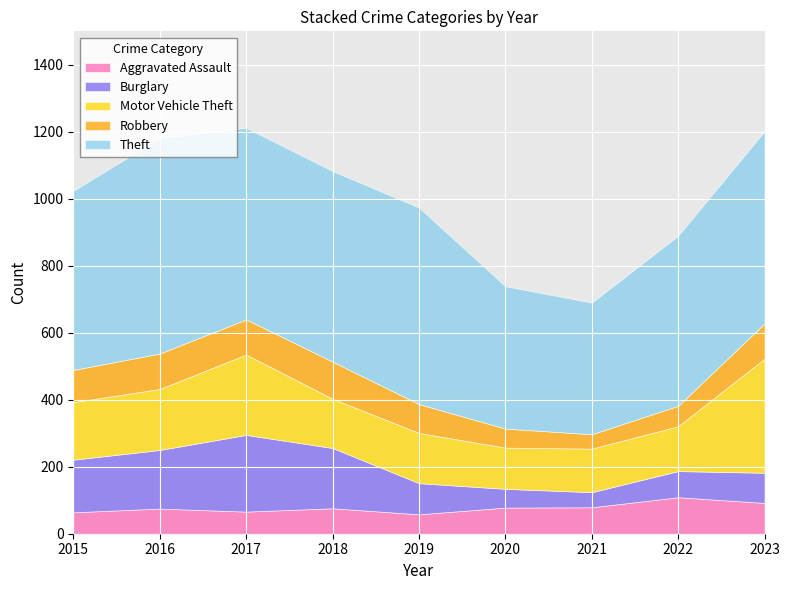

Rank the categories by Aggravated Assault value from highest to lowest.

2022, 2023, 2021, 2020, 2018, 2016, 2017, 2015, 2019